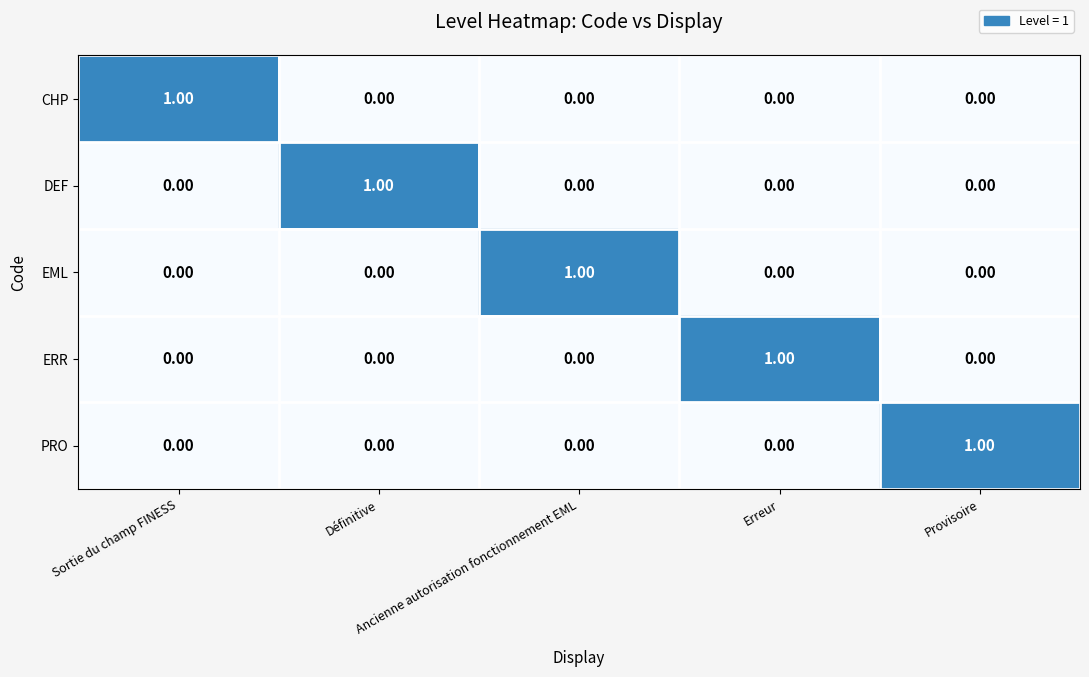

At how many categories does at least one series exceed 0?

5